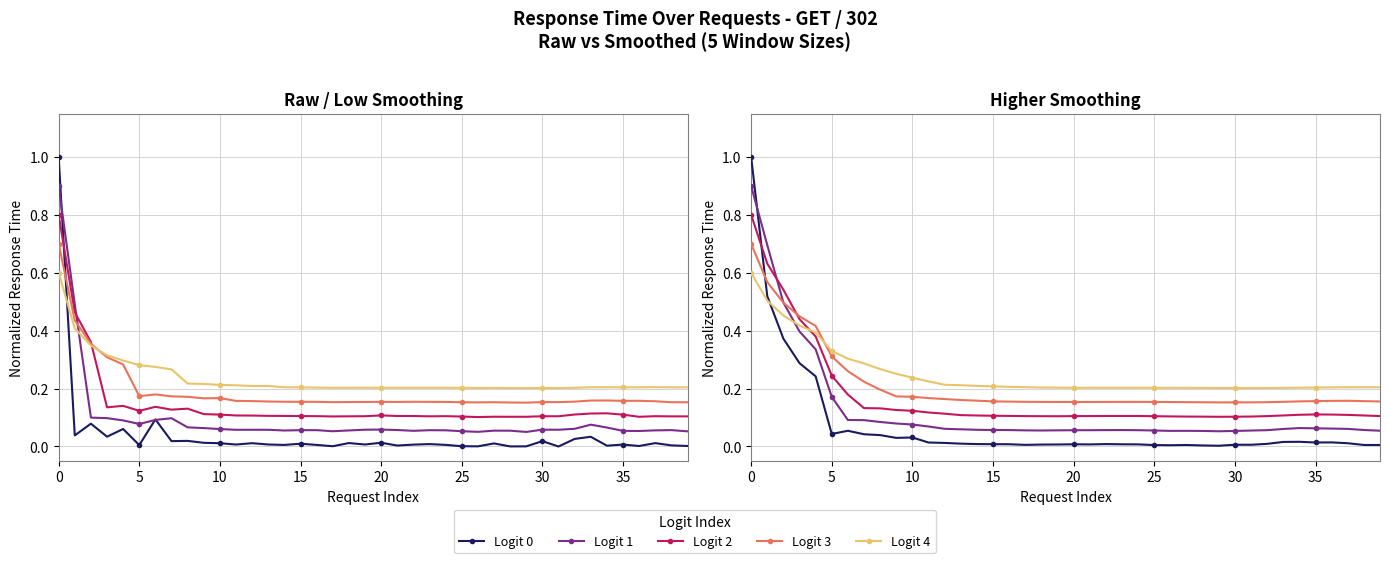

What is the label of the 38th point from the left?

37